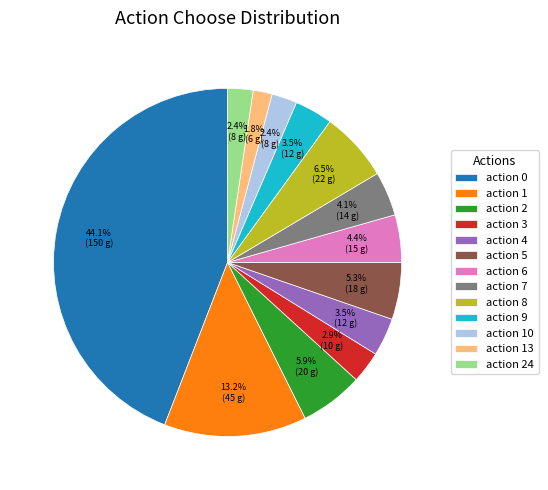

Which has a higher value, action 3 or action 13?

action 3